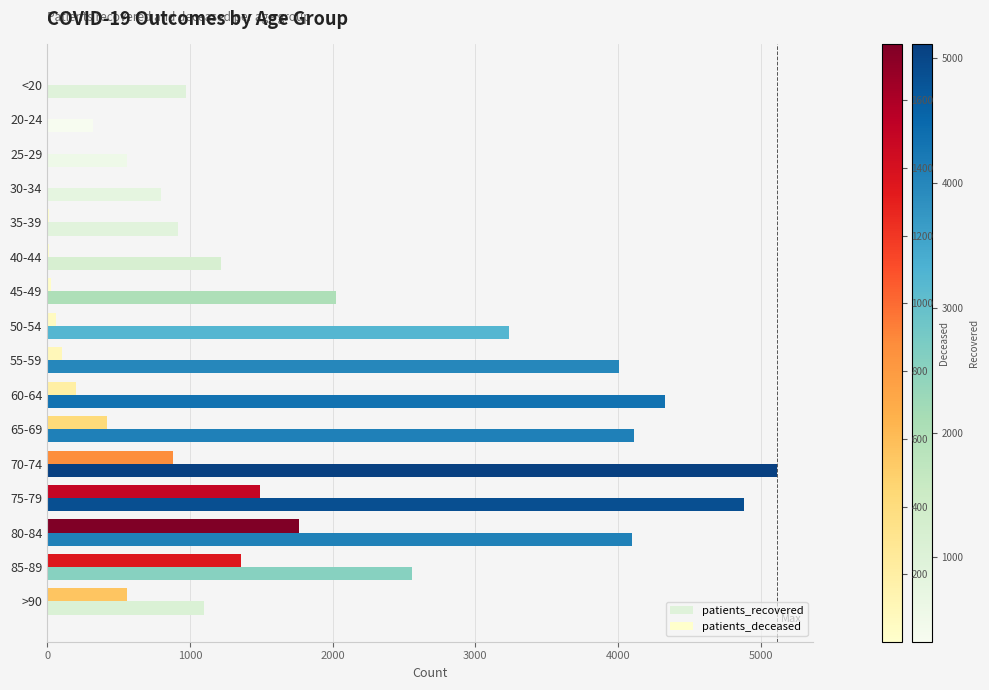

How many data points does each series have?

16